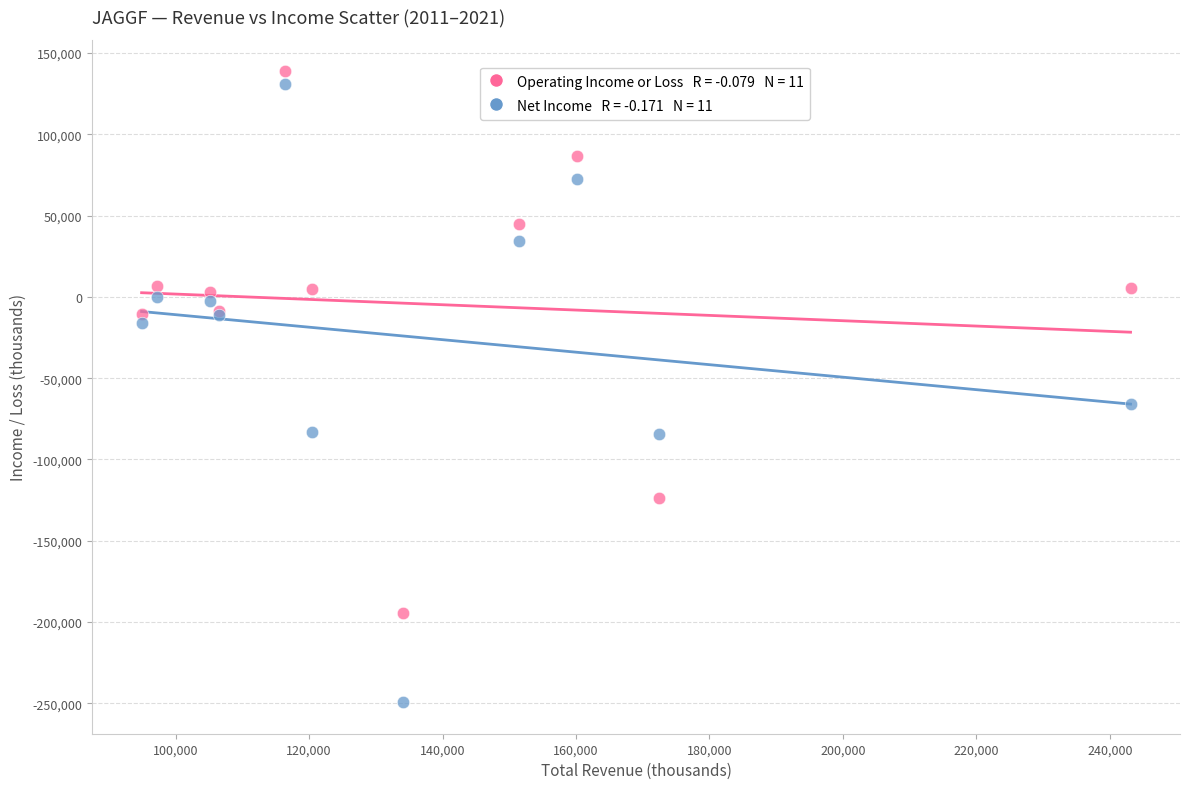

Across all series, what Y value is closest to -55300?

-65600